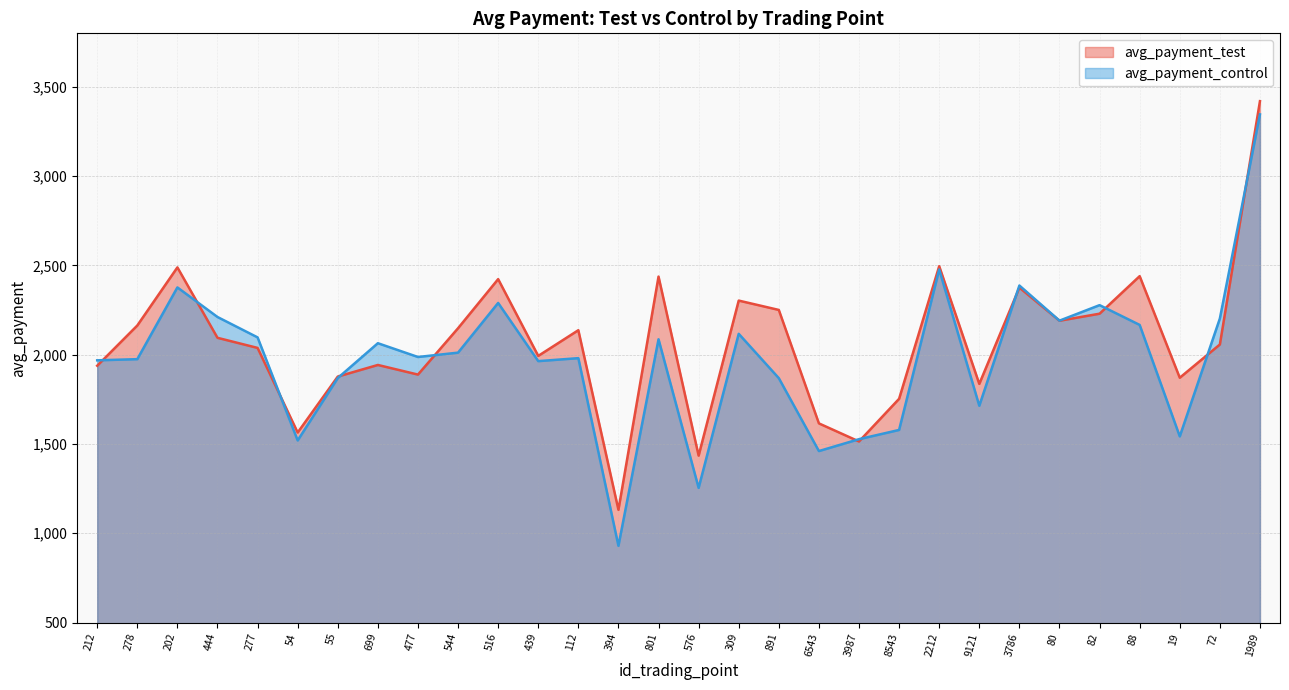

List the labels in order of avg_payment_control value, smallest first.

394, 576, 6543, 54, 3987, 19, 8543, 9121, 891, 55, 439, 212, 278, 112, 477, 544, 699, 801, 277, 309, 88, 80, 72, 444, 82, 516, 202, 3786, 2212, 1989